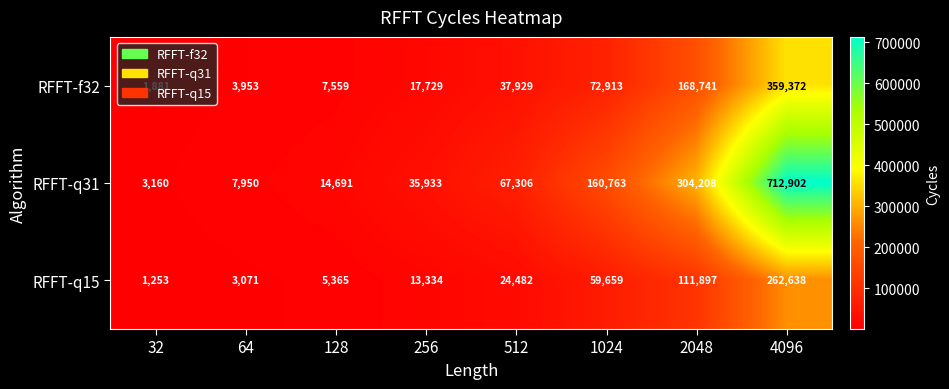

At which label is RFFT-q31 closest to 358031?

2048